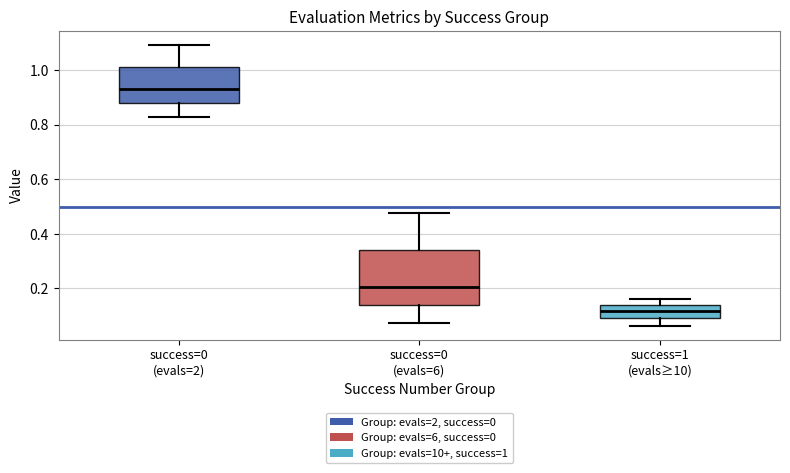

Reading left to right, read every box against the y-axis: the position of its median line, the range the box covers, and the ends of its whiskers. The values are not printed on the chart, so give them approximately, as read against the axis.

success=0 (evals=2): median 0.94, box 0.88 to 1.02, whiskers 0.82 to 1.10
success=0 (evals=6): median 0.20, box 0.14 to 0.34, whiskers 0.08 to 0.48
success=1 (evals≥10): median 0.12, box 0.10 to 0.14, whiskers 0.06 to 0.16